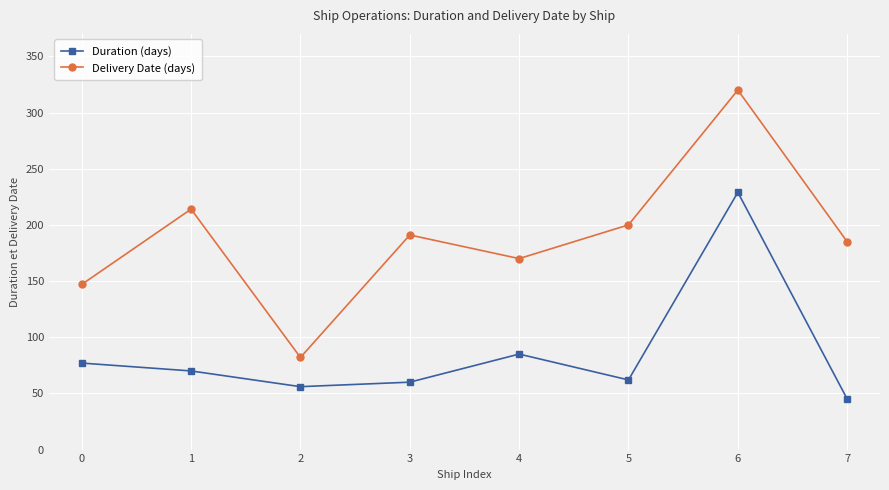

What is the sum of the Duration (days) values at 6 and 4?

314